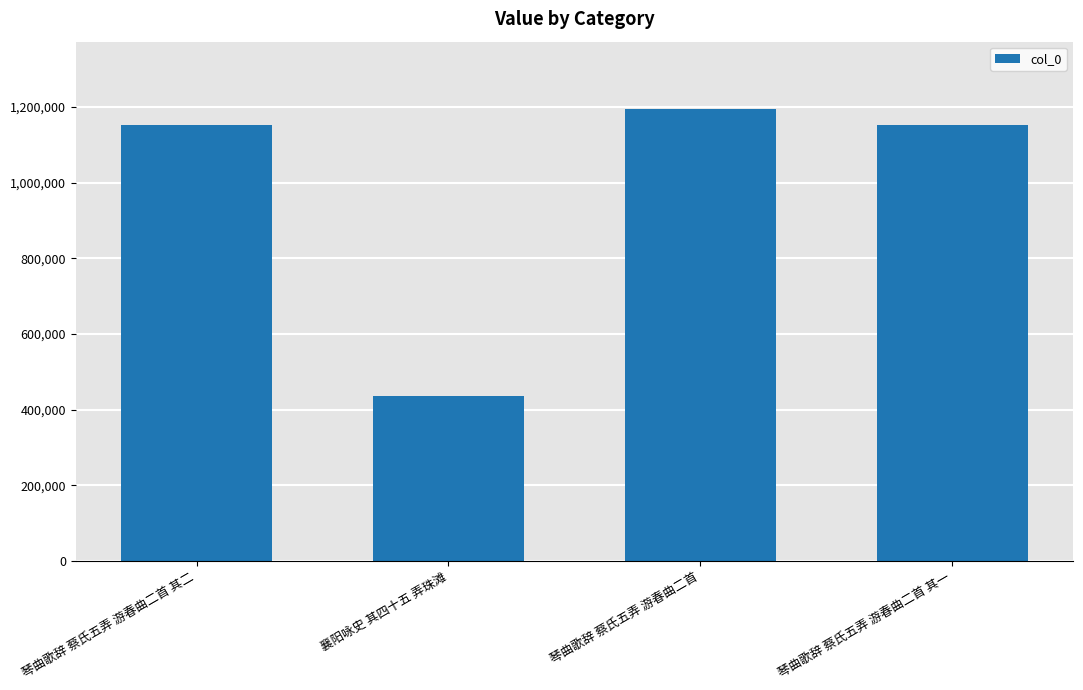

What is the maximum value shown in the chart?

1193671